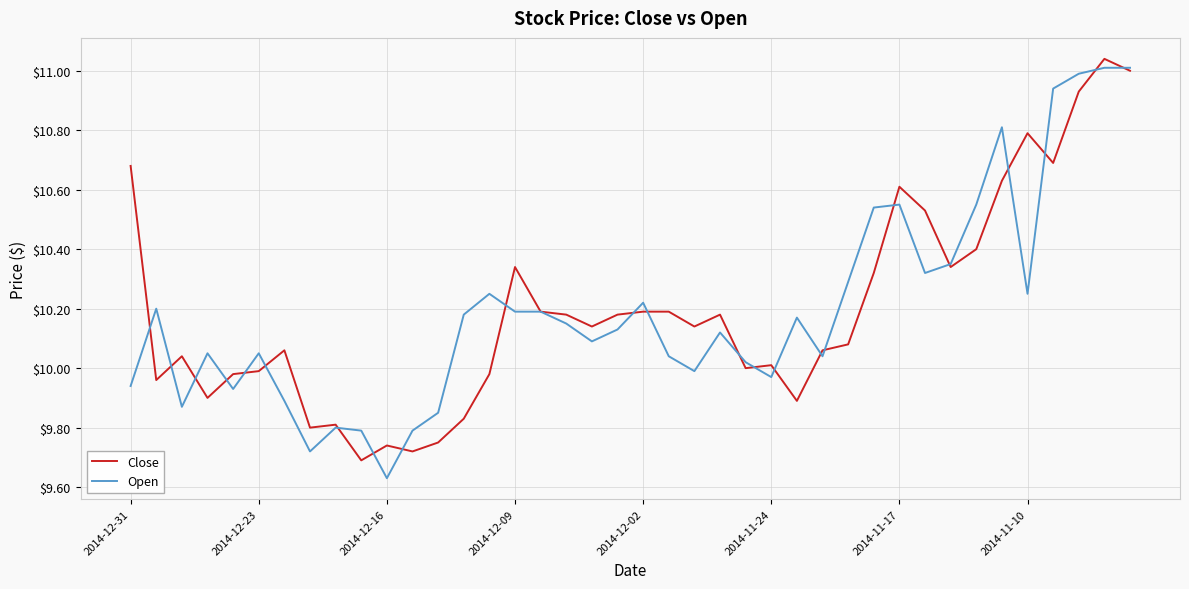

What is the value of the Open point at the 2nd from the left?

10.2